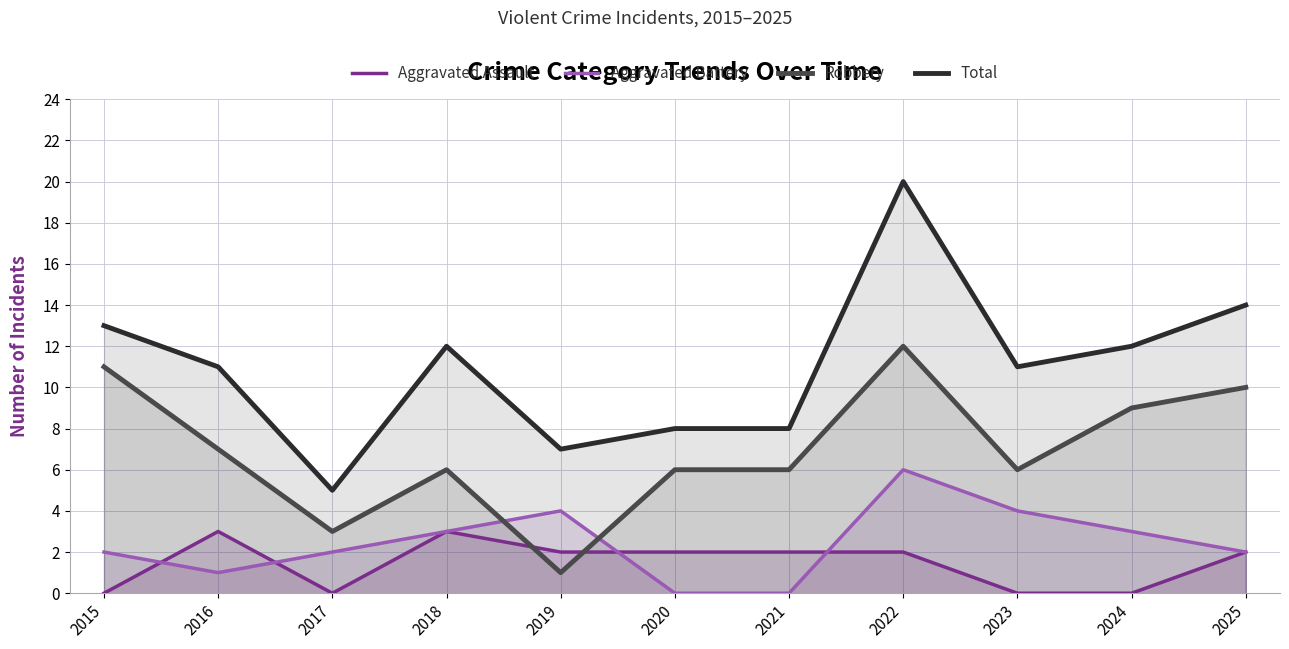

What is the difference between the maximum and second lowest values in the Total series?

13